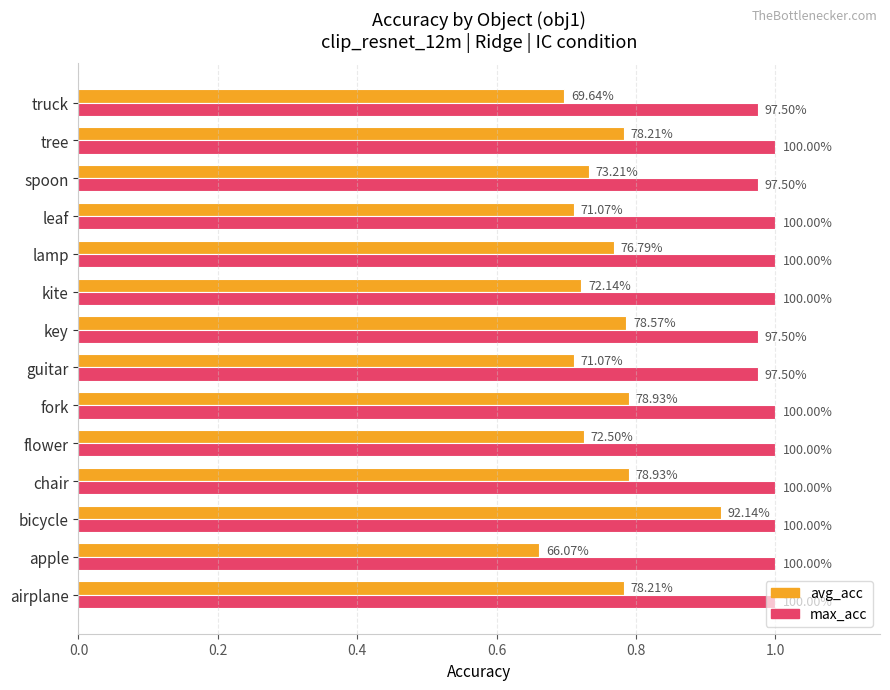

Count the max_acc values in the range 0 to 1.

14